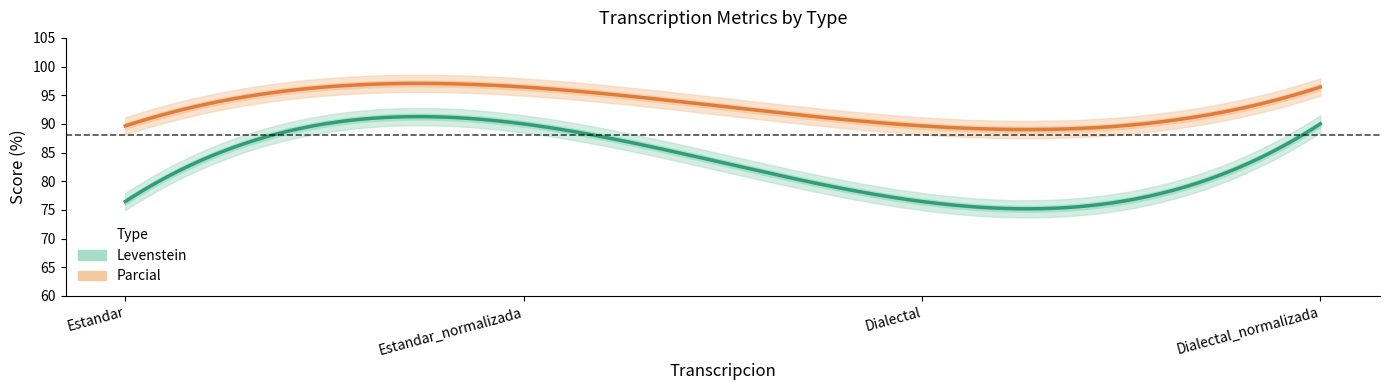

Which series has the widest spread of values?

Levenstein